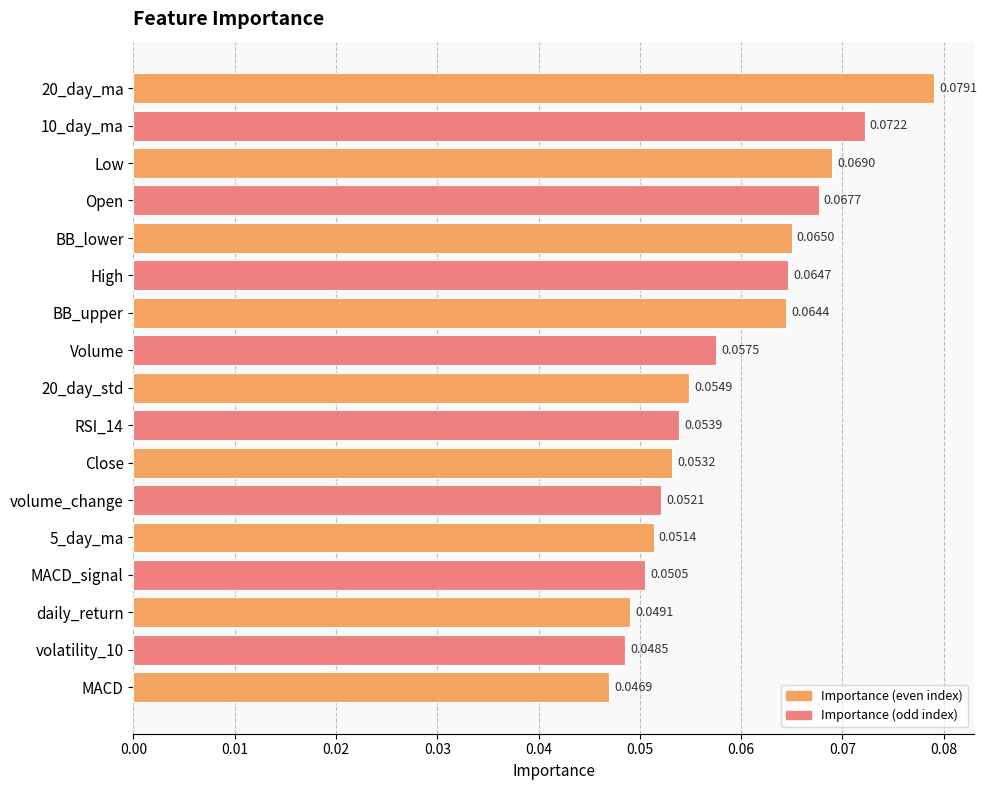

Between volatility_10 and Open, which is larger?

Open